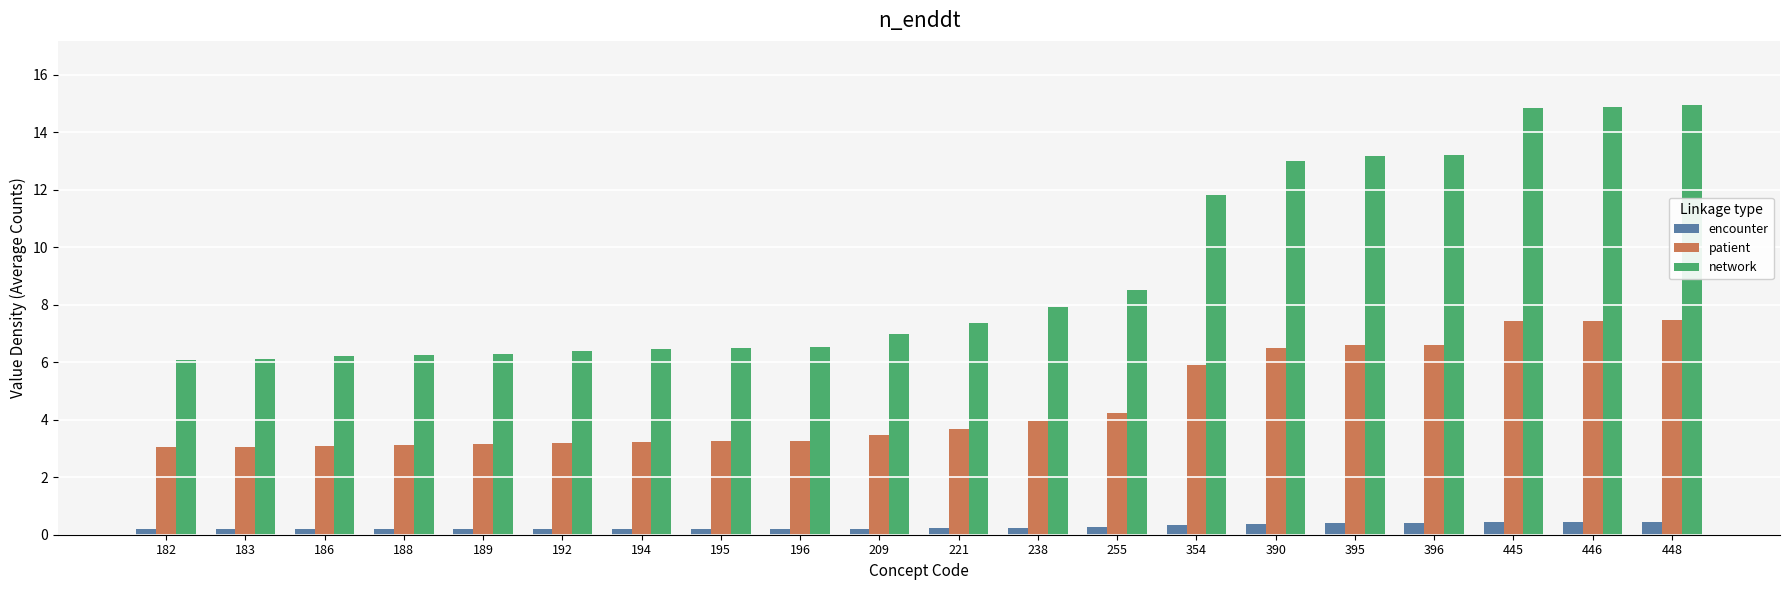

Between 255 and 445, which series saw the biggest shift?

network